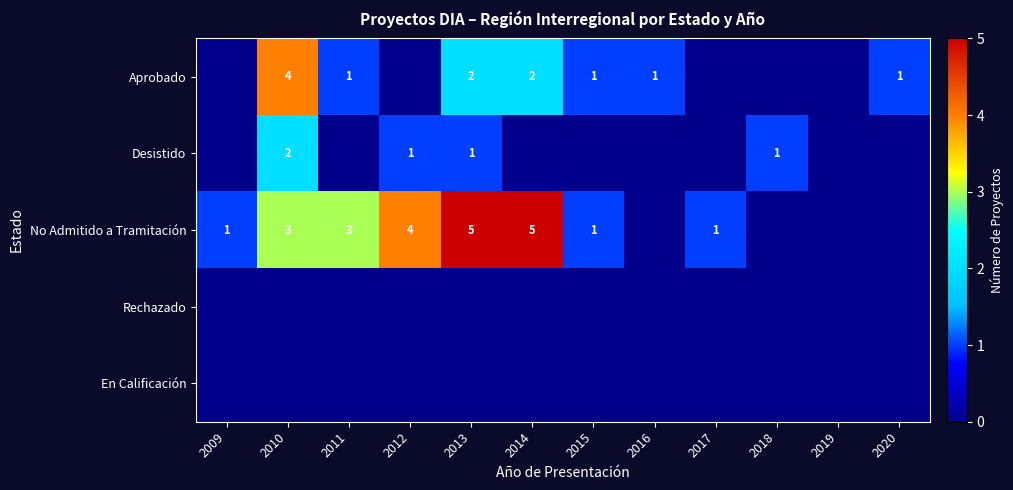

The value of Aprobado at 2011 is 1. True or false?

True